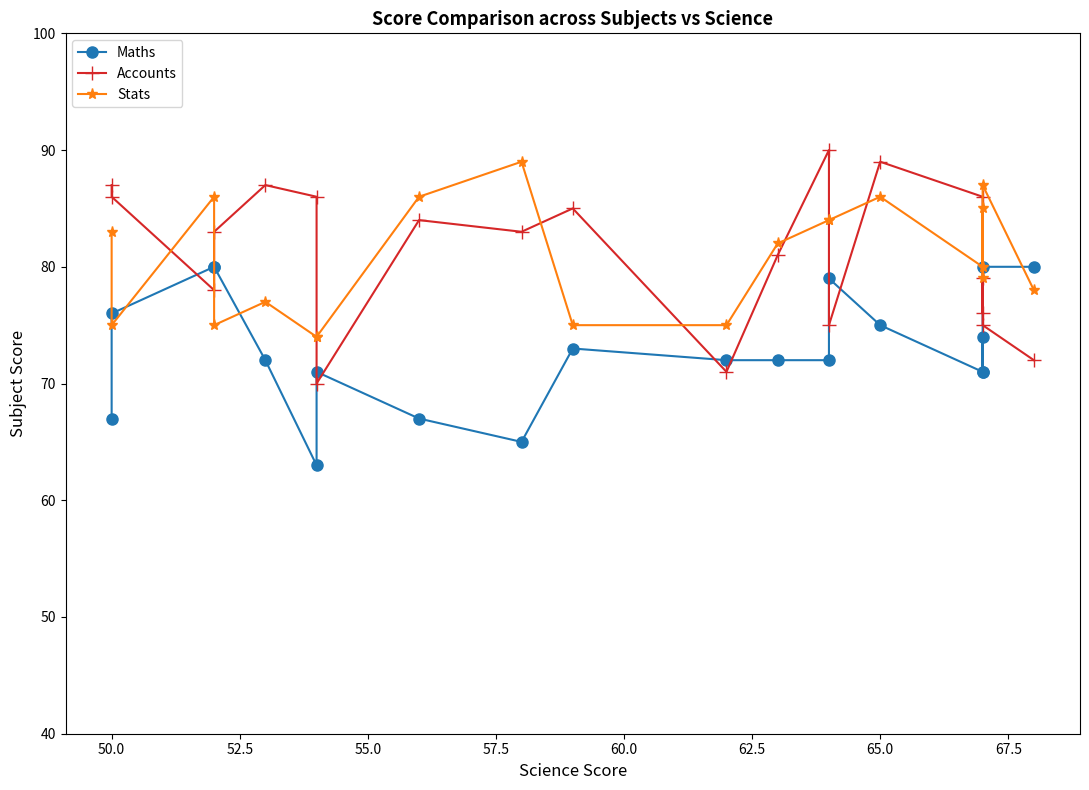

How many times do Accounts and Stats cross each other?

9